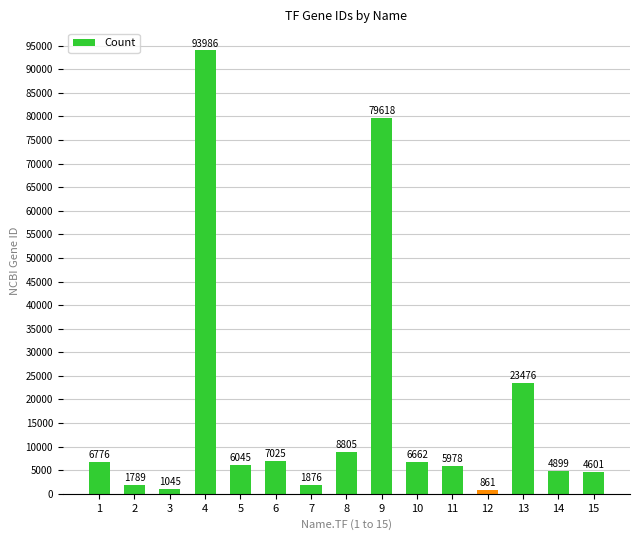

What is the change in value from 1 to 2?

-4987